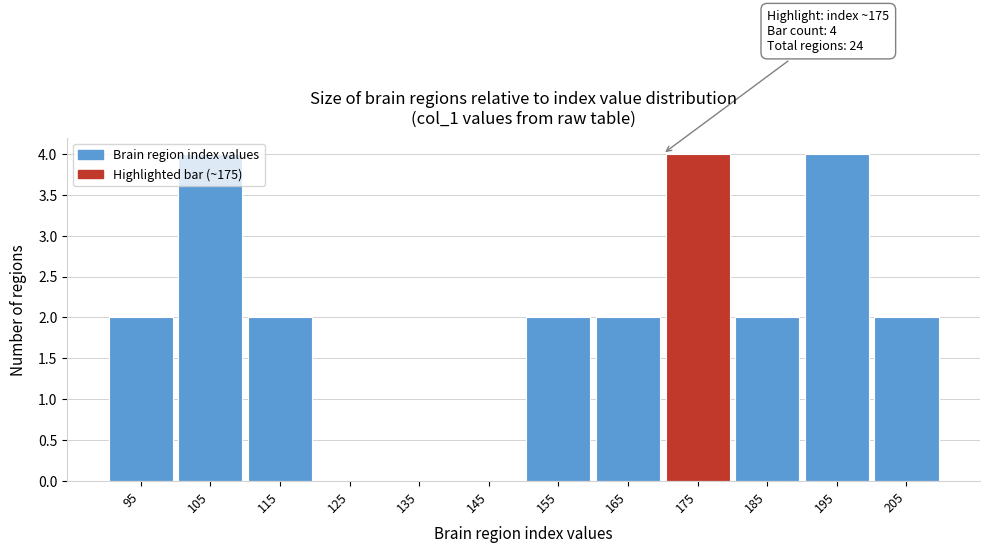

What is the greatest value displayed?

4